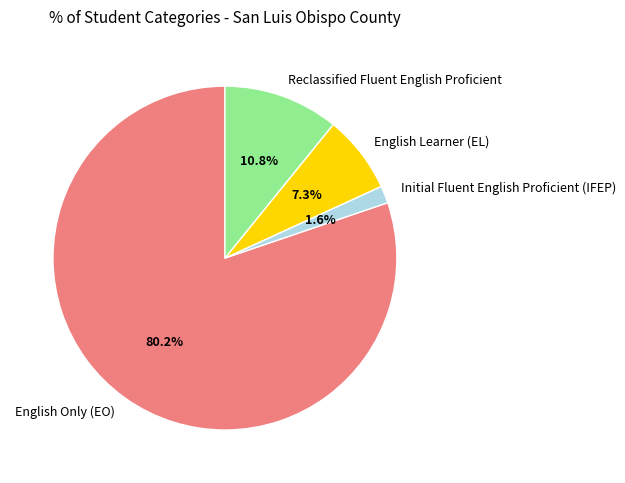

What percentage is the English Only (EO) slice, to the nearest percent?

80%